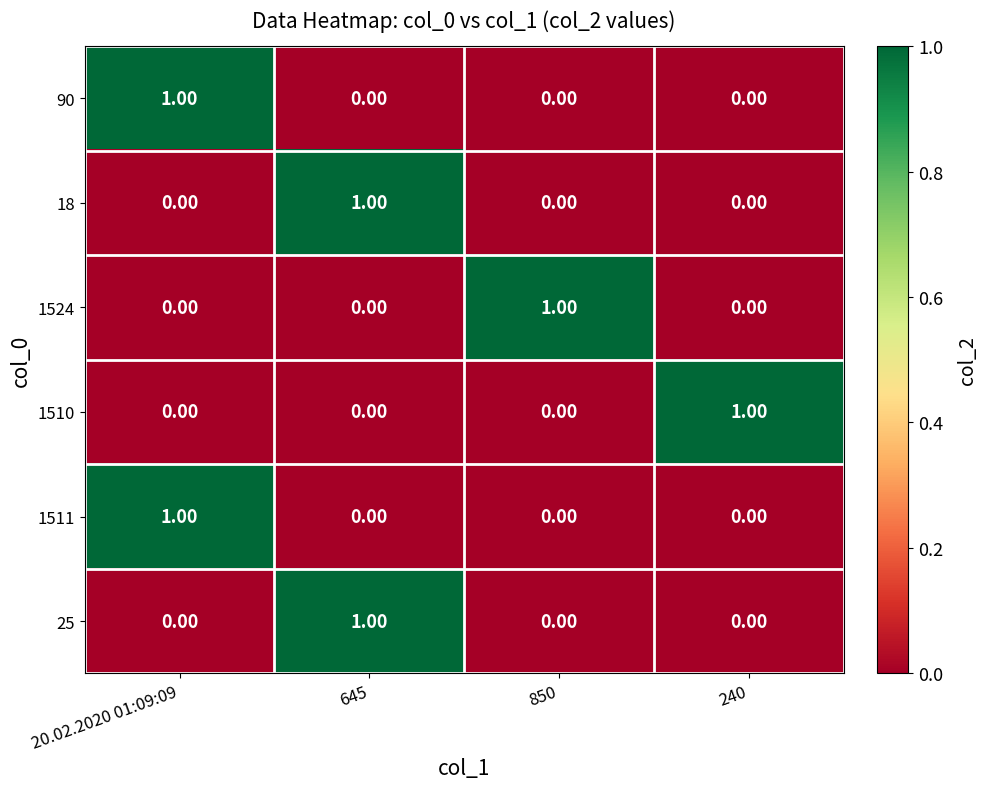

How many data points does each series have?

4